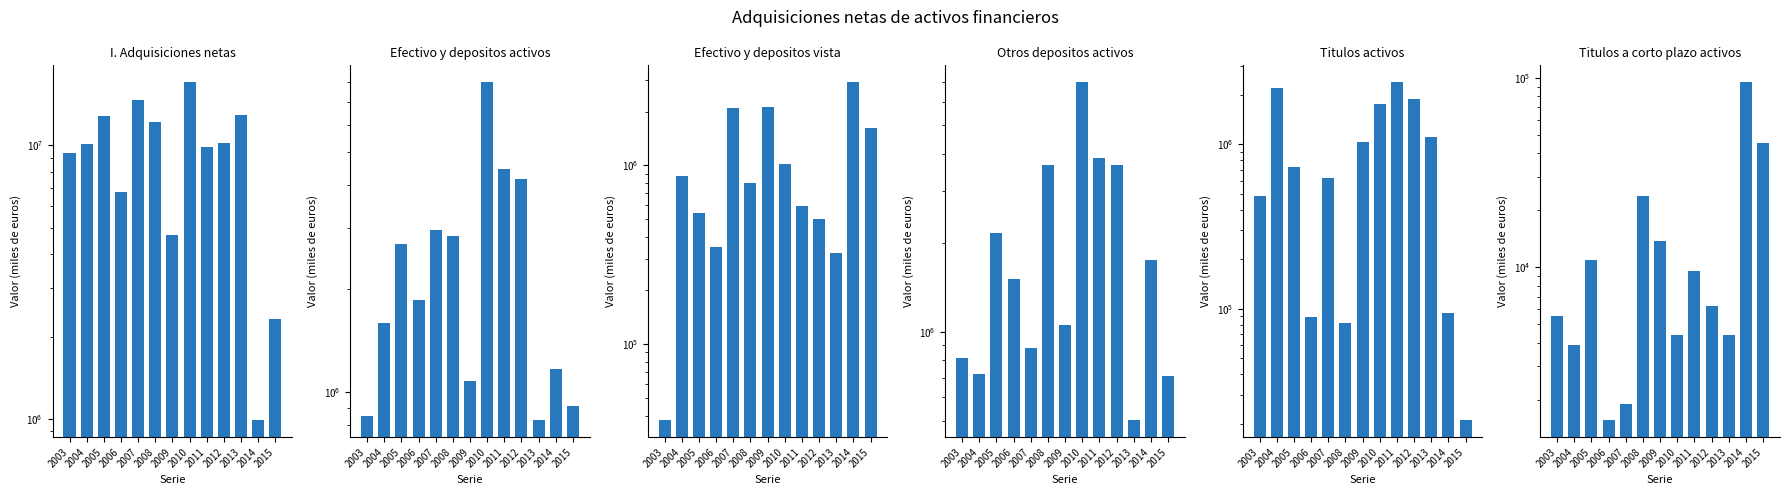

What is the average value of the Titulos a corto plazo activos series?

17399